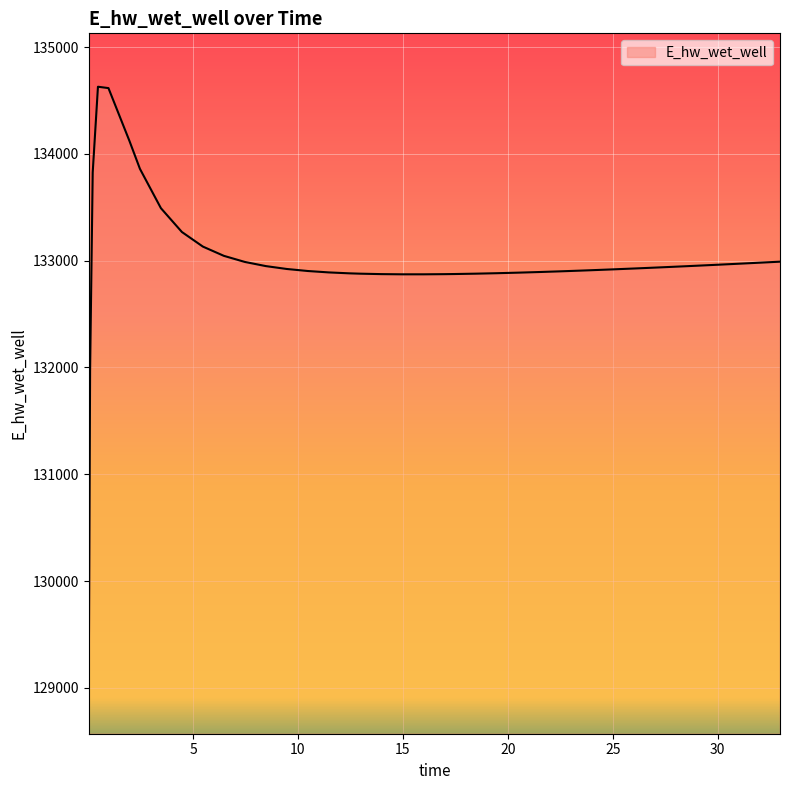

What is the difference between the maximum and minimum values?

5557.7